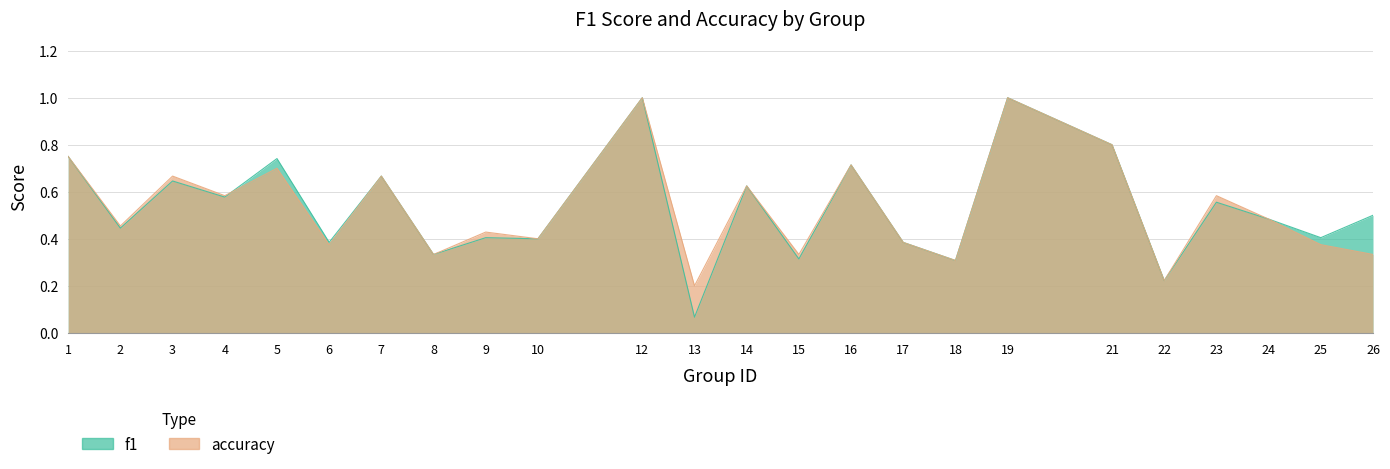

How many interior local peaks does the f1 series have?

9